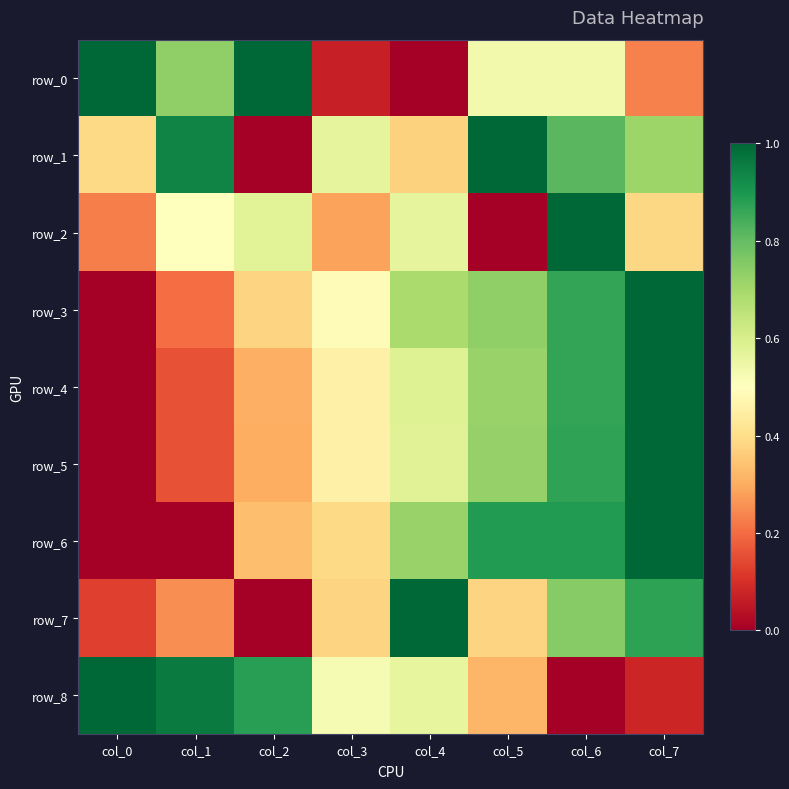

Reading right to left, extract all data points from this chart.

row_0: 0.2	0.5	0.5	0.0	0.1	1.0	0.7	1.0
row_1: 0.7	0.8	1.0	0.4	0.6	0.0	0.9	0.4
row_2: 0.4	1.0	0.0	0.6	0.3	0.6	0.5	0.2
row_3: 1.0	0.9	0.7	0.7	0.5	0.4	0.2	0.0
row_4: 1.0	0.9	0.7	0.6	0.5	0.3	0.2	0.0
row_5: 1.0	0.9	0.7	0.6	0.5	0.3	0.2	0.0
row_6: 1.0	0.9	0.9	0.7	0.4	0.3	0.0	0.0
row_7: 0.9	0.7	0.4	1.0	0.4	0.0	0.3	0.1
row_8: 0.1	0.0	0.3	0.6	0.5	0.9	1.0	1.0